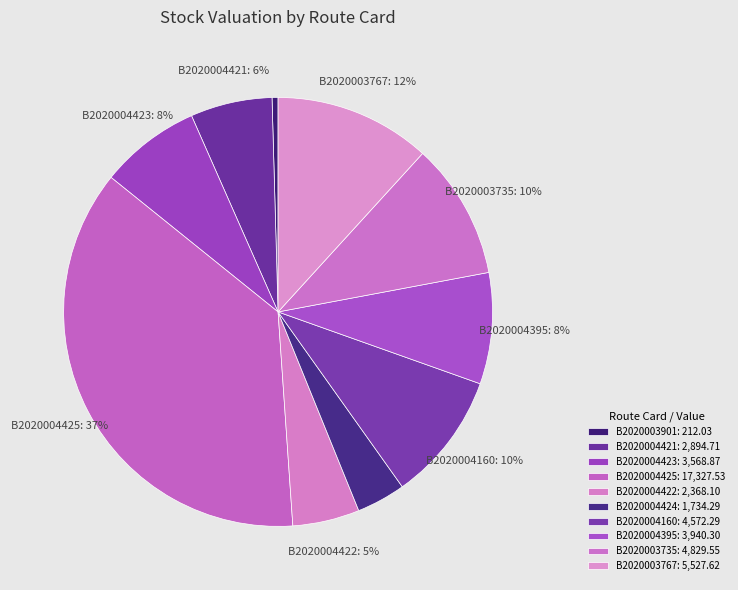

Which category has the smallest portion of the pie?

B2020003901